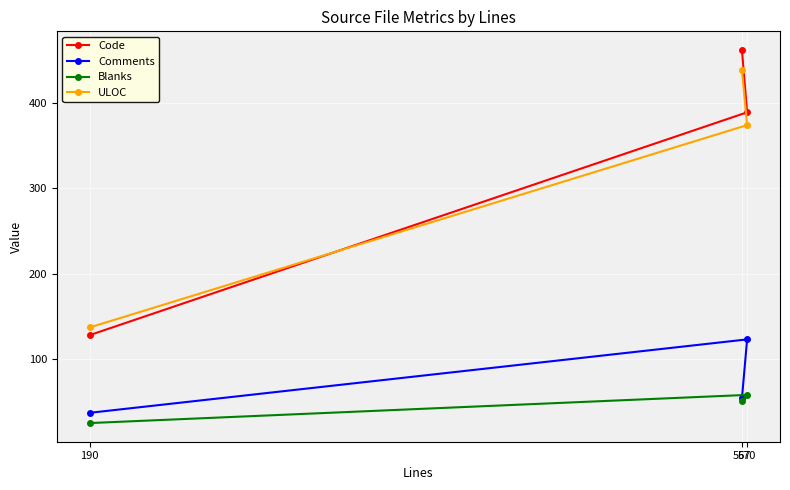

True or false: Comments has a value of 164 at 570.

False